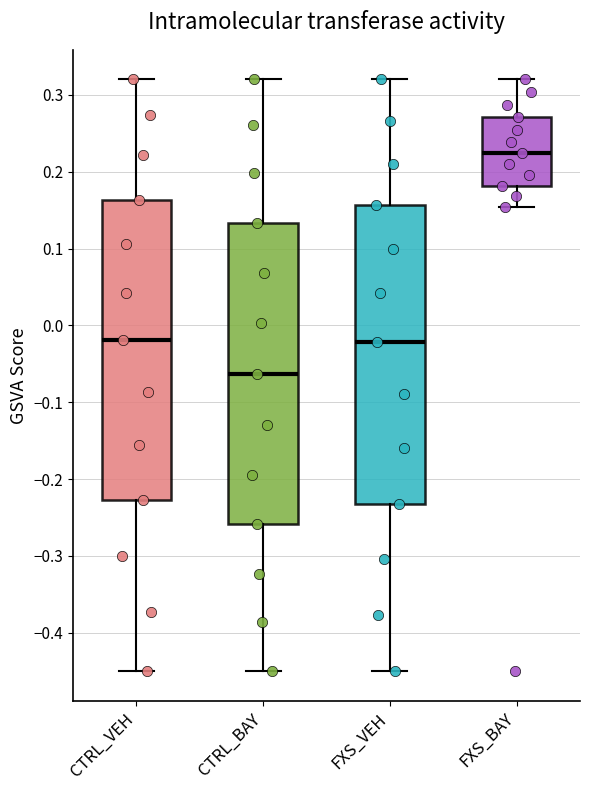

Where is the lower edge of the box for FXS_BAY on the y-axis? The values are not printed on the chart, so give them approximately, as read against the axis.

0.18